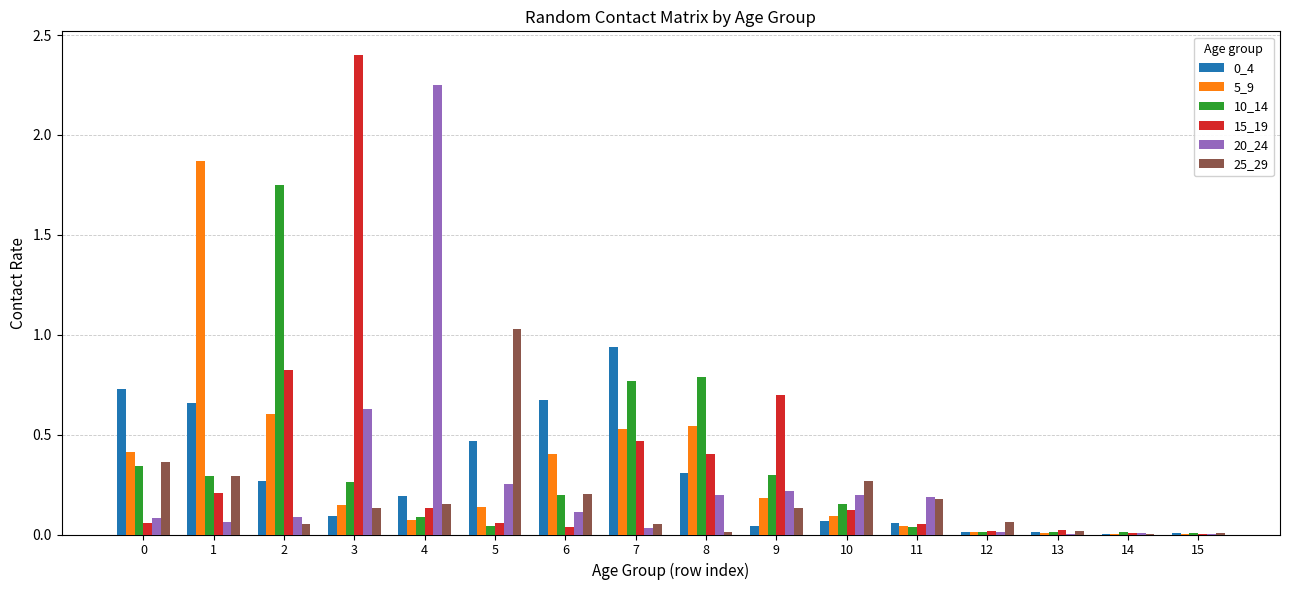

The 20_24 series shows 0.1 at 9. True or false?

False